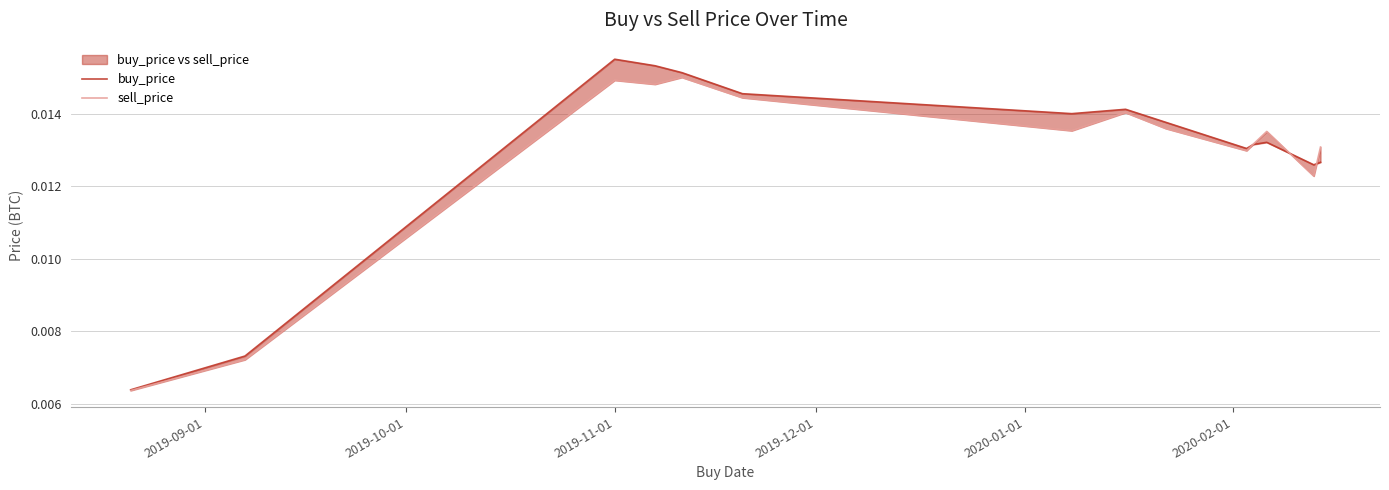

At which category is the sum across all series the highest?

2019-11-01